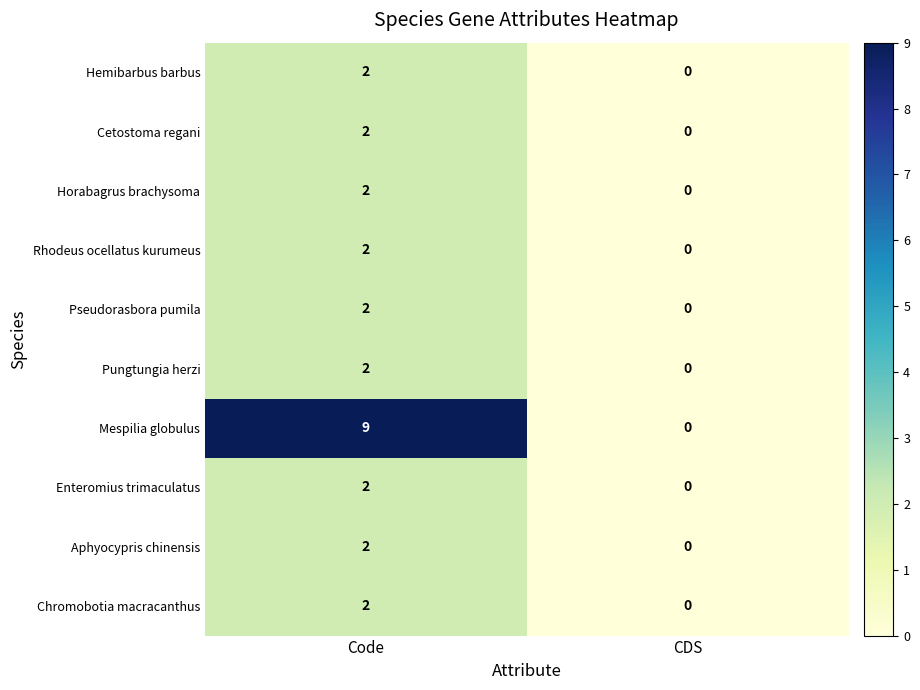

Reading left to right, transcribe all the data shown in this chart.

Hemibarbus barbus: Code=2	CDS=0
Cetostoma regani: Code=2	CDS=0
Horabagrus brachysoma: Code=2	CDS=0
Rhodeus ocellatus kurumeus: Code=2	CDS=0
Pseudorasbora pumila: Code=2	CDS=0
Pungtungia herzi: Code=2	CDS=0
Mespilia globulus: Code=9	CDS=0
Enteromius trimaculatus: Code=2	CDS=0
Aphyocypris chinensis: Code=2	CDS=0
Chromobotia macracanthus: Code=2	CDS=0